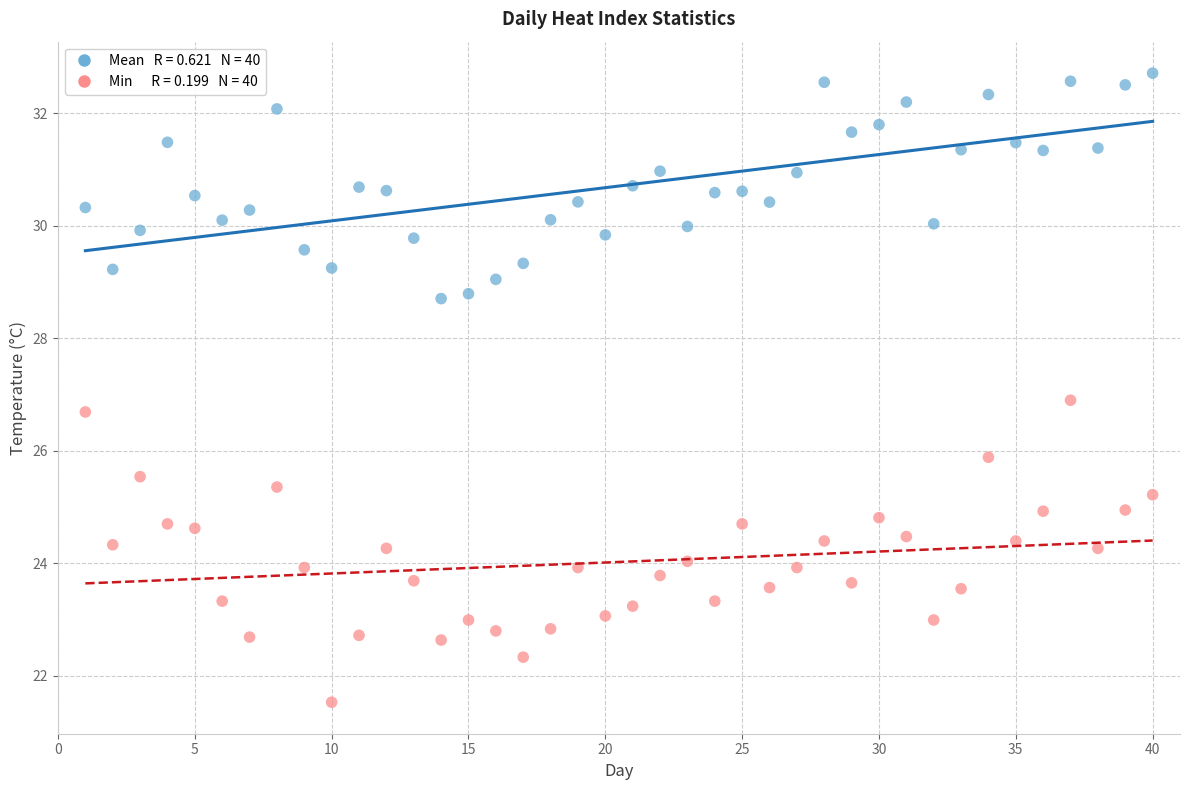

Across all data points, what is the range of X values (max minus min)?

39.0